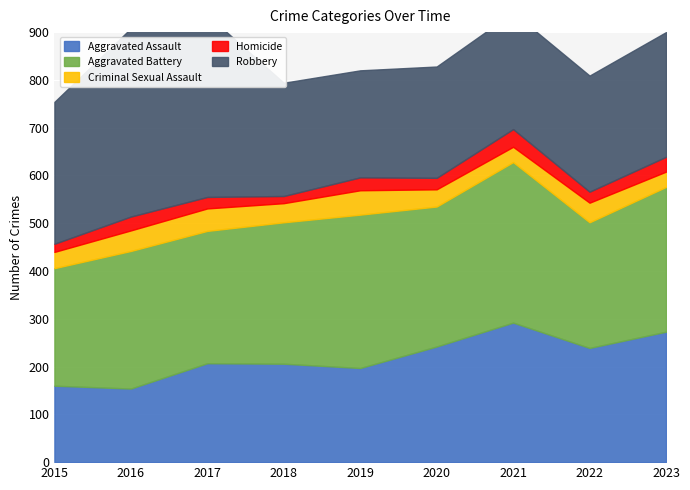

Where is the first local maximum for Criminal Sexual Assault?

2017